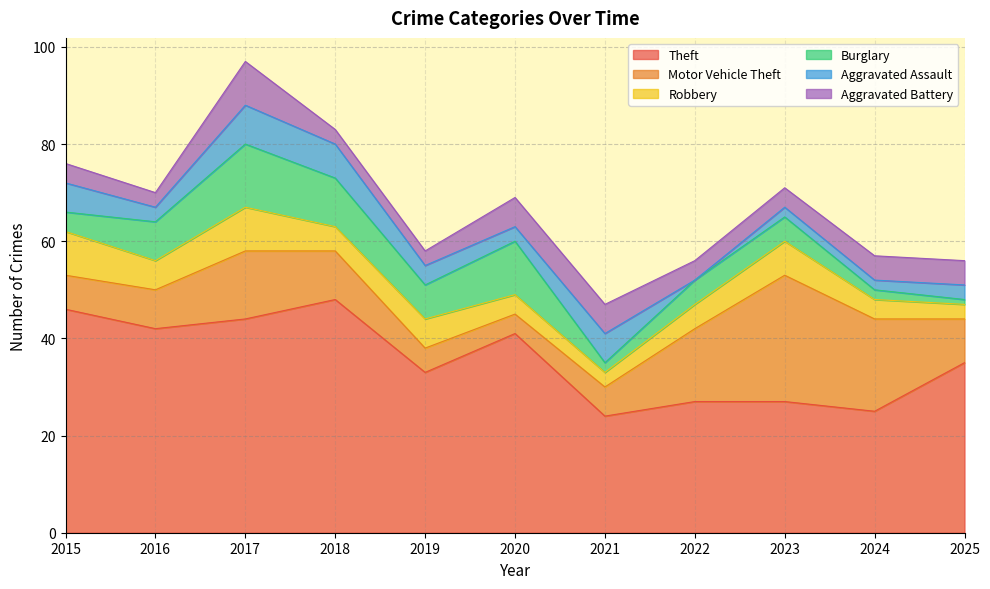

Is it true that Motor Vehicle Theft equals 10 at 2015?

False